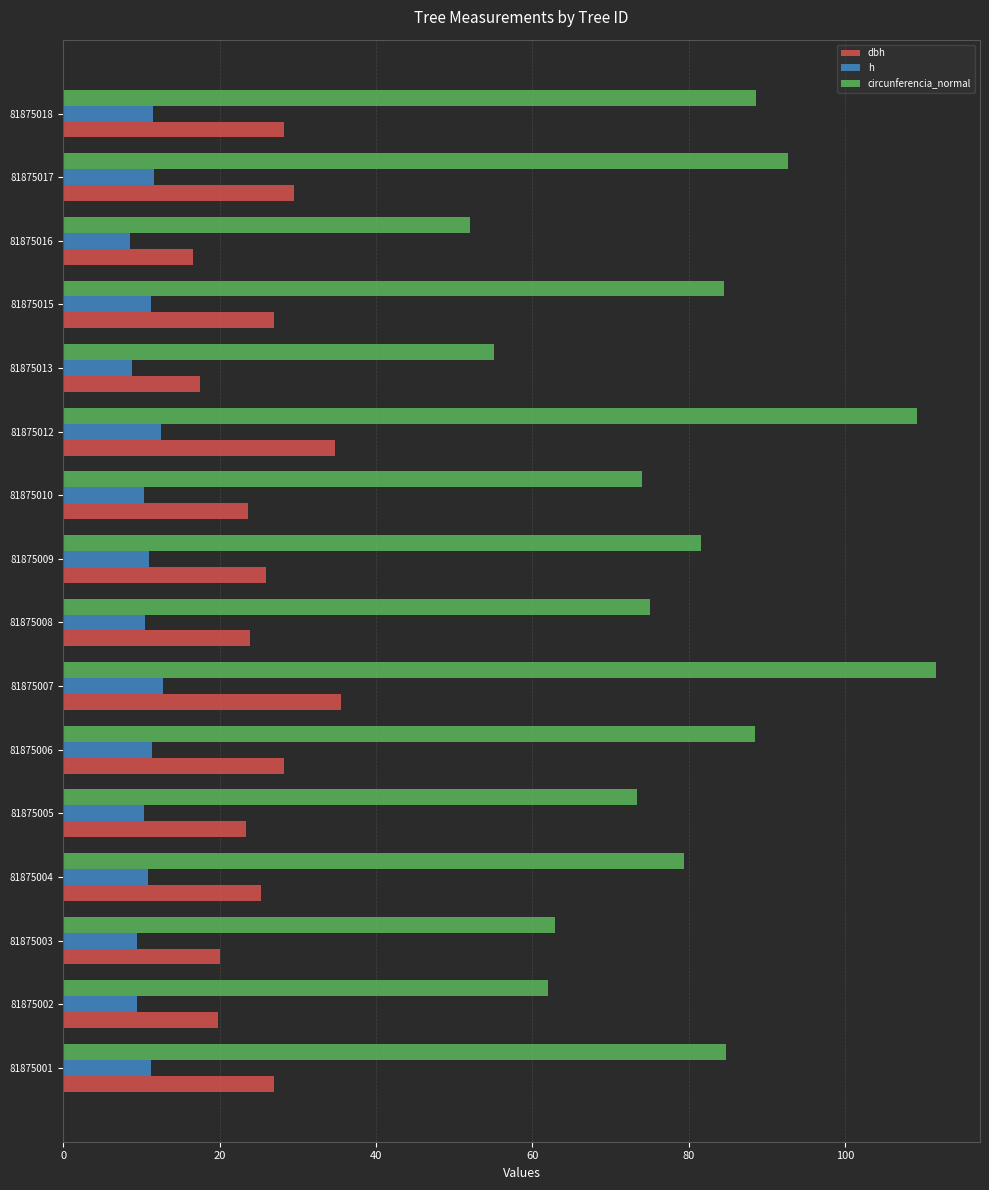

How many data points in circunferencia_normal are less than 81?

8